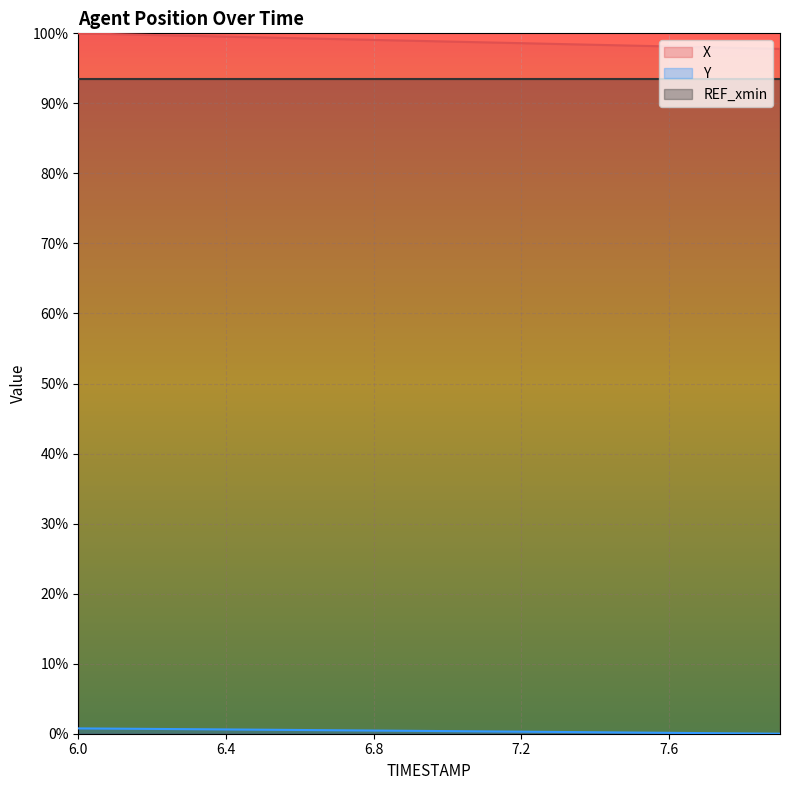

Does the chart display data point markers on the line(s)?

No